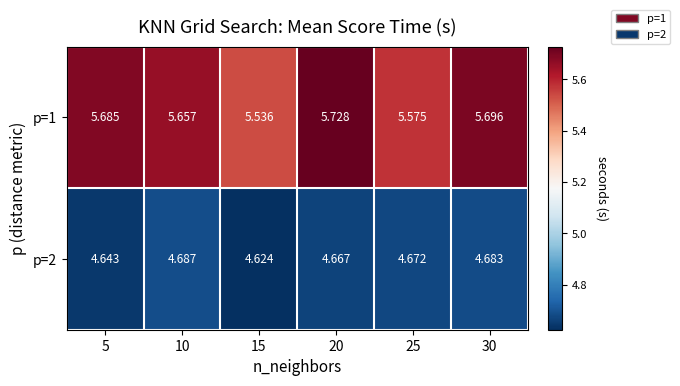

Is the value of p=1 at 15 greater than the value of p=2 at 20?

Yes